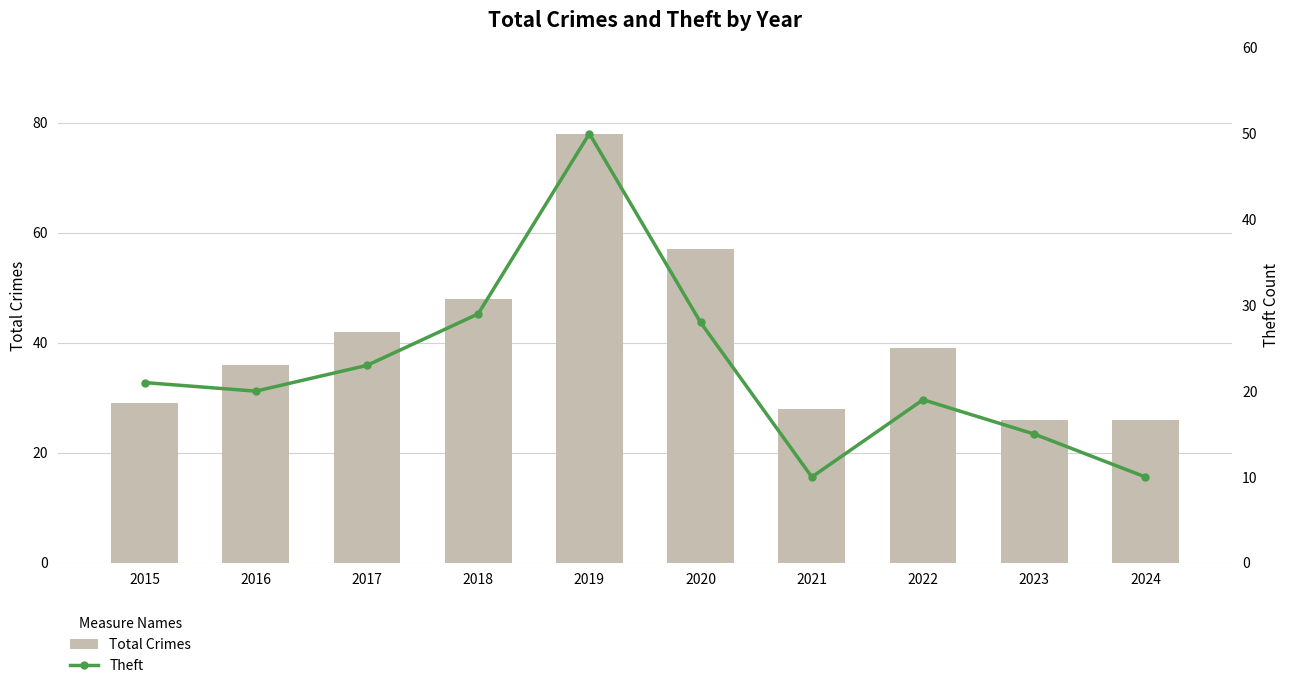

Reading left to right, transcribe all the data shown in this chart.

Total Crimes: 29	36	42	48	78	57	28	39	26	26
Theft: 21	20	23	29	50	28	10	19	15	10